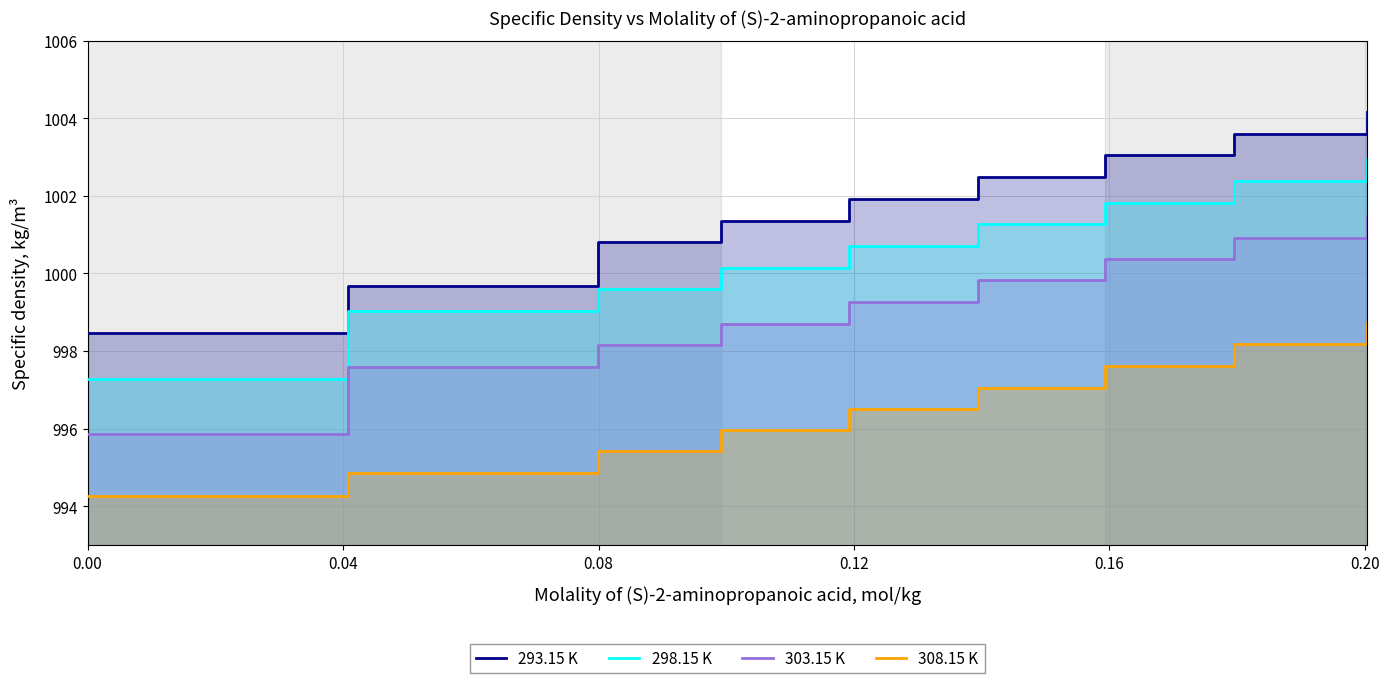

What is the difference between the maximum and minimum values in the 293.15 K series?

5.7